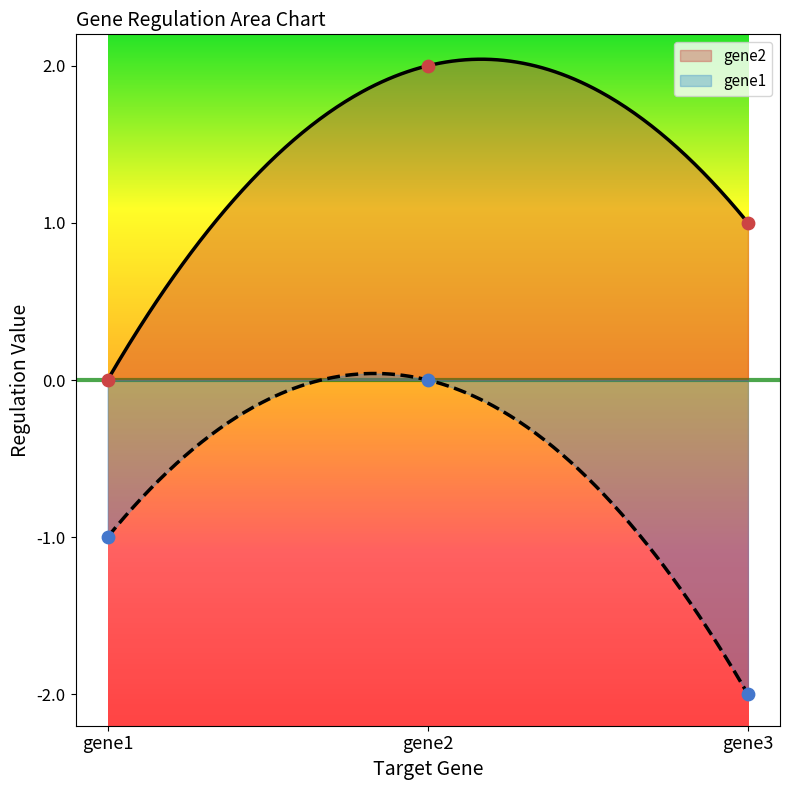

At which category is the sum across all series the highest?

gene2